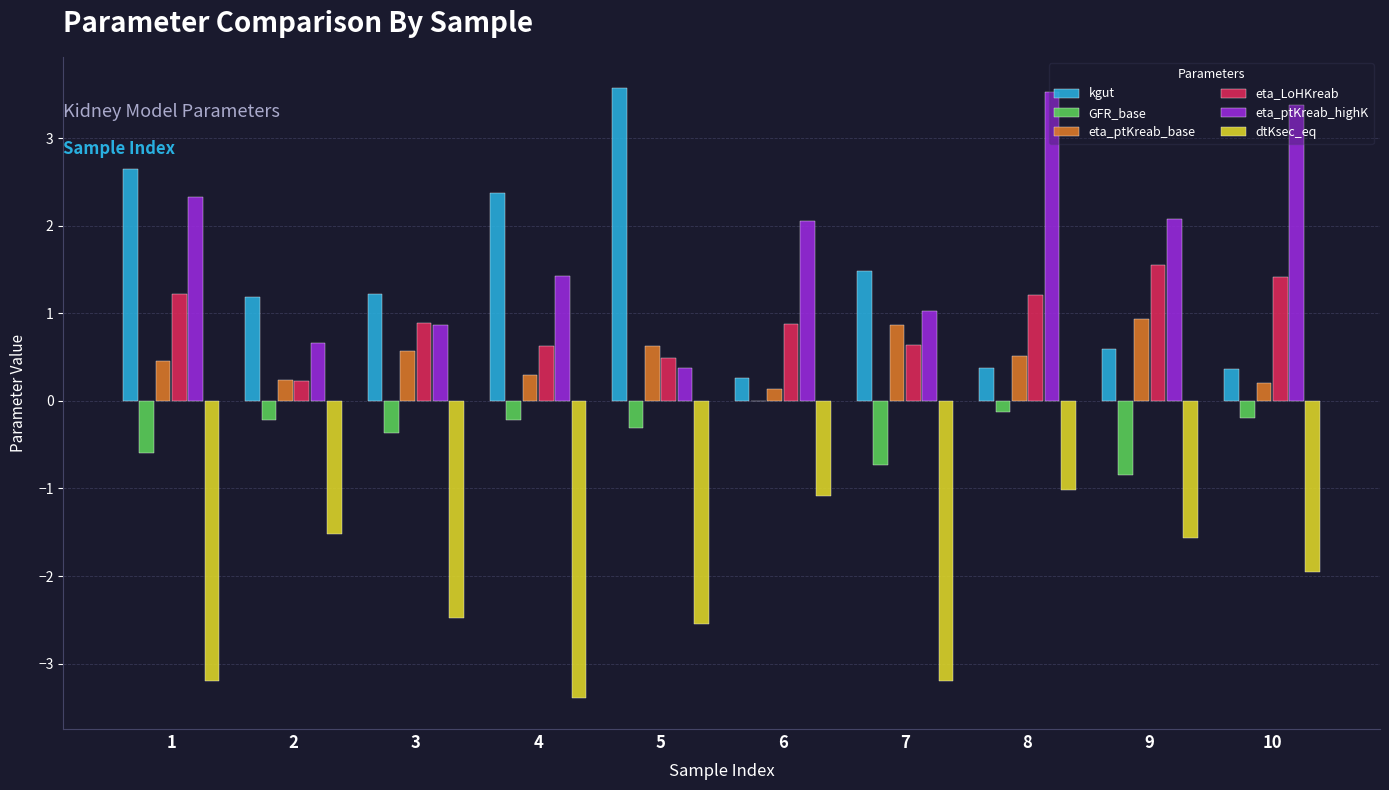

How many groups of bars are there?

10